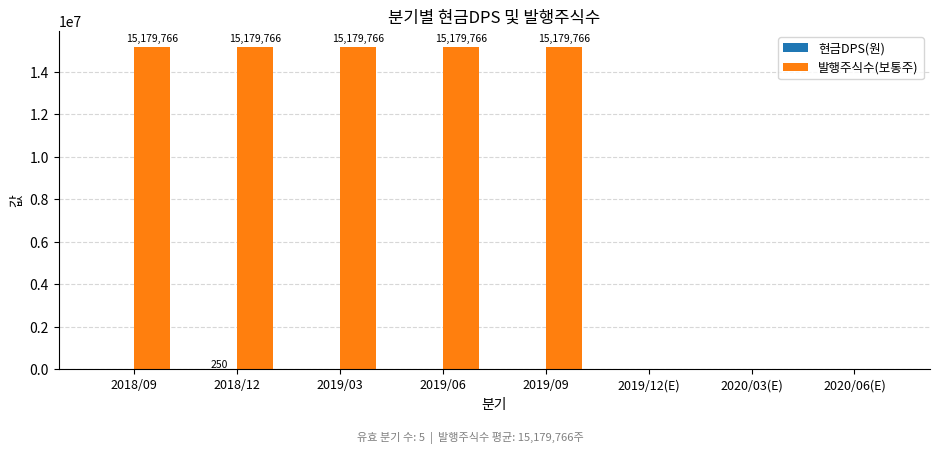

Between 2018/12 and 2019/12(E), which series saw the biggest shift?

발행주식수(보통주)